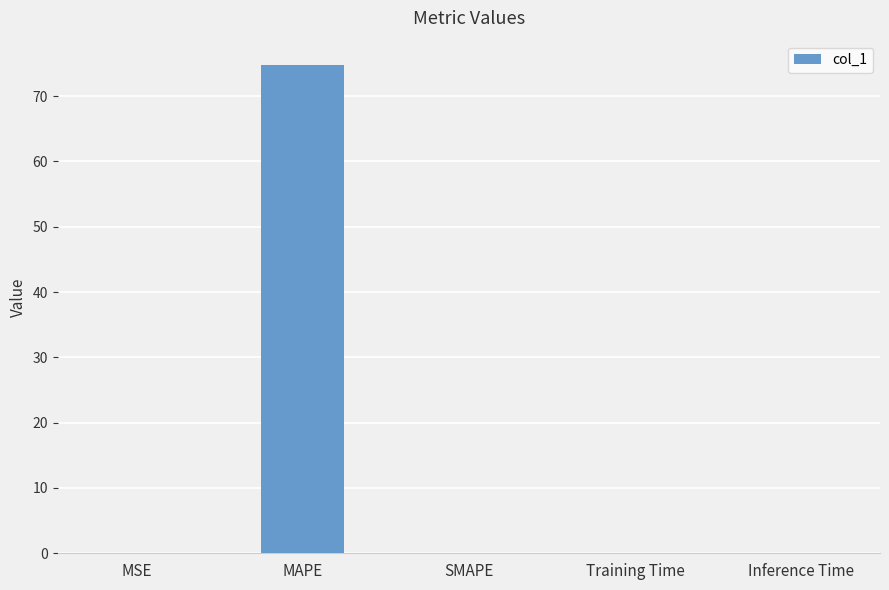

Between Inference Time and MAPE, which is larger?

MAPE